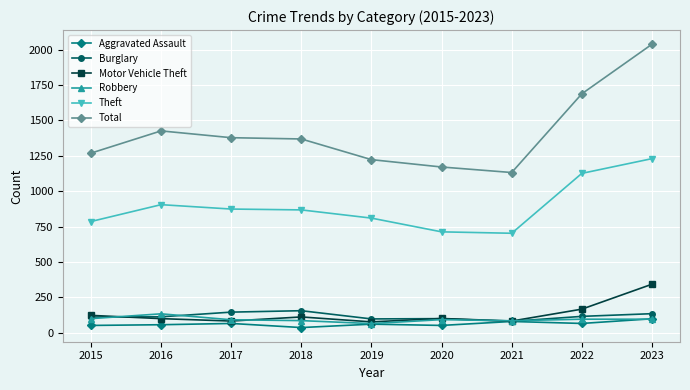

True or false: Theft and Motor Vehicle Theft cross at least once.

False